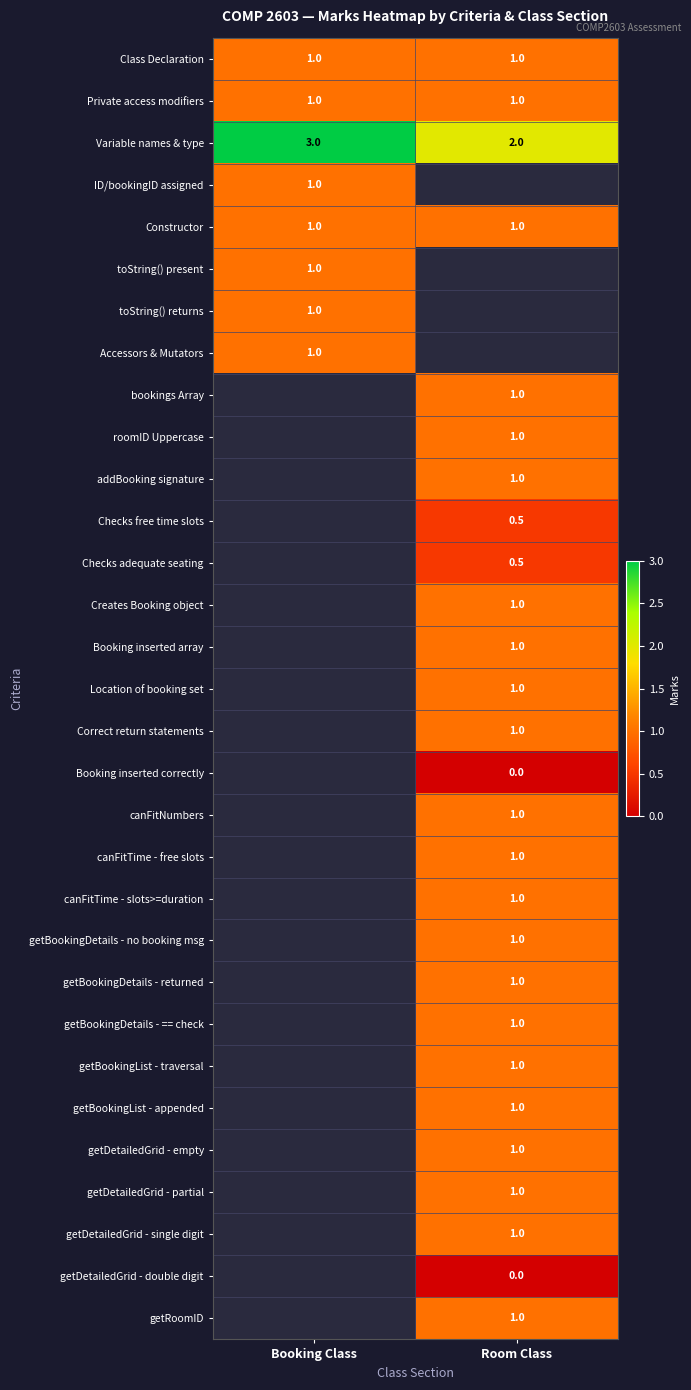

Which category has the highest value across all series?

Booking Class